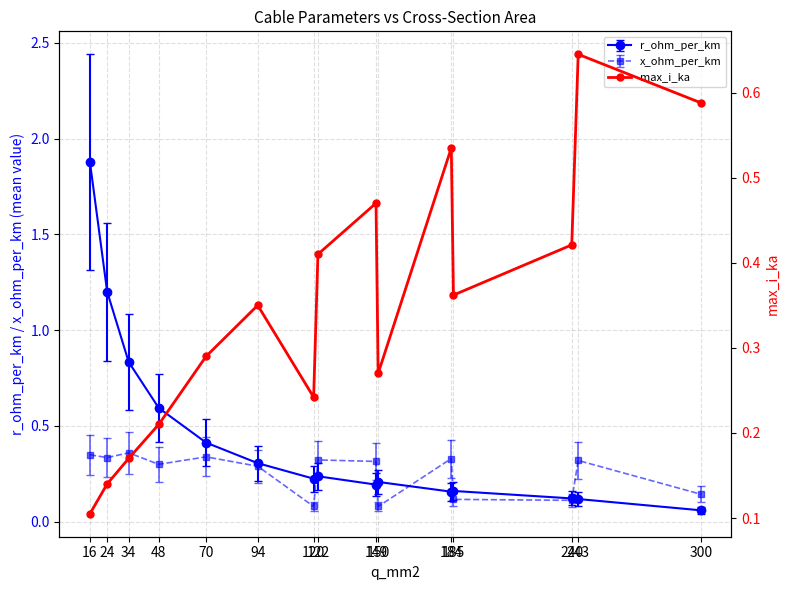

What is the minimum value shown in the chart?

0.1